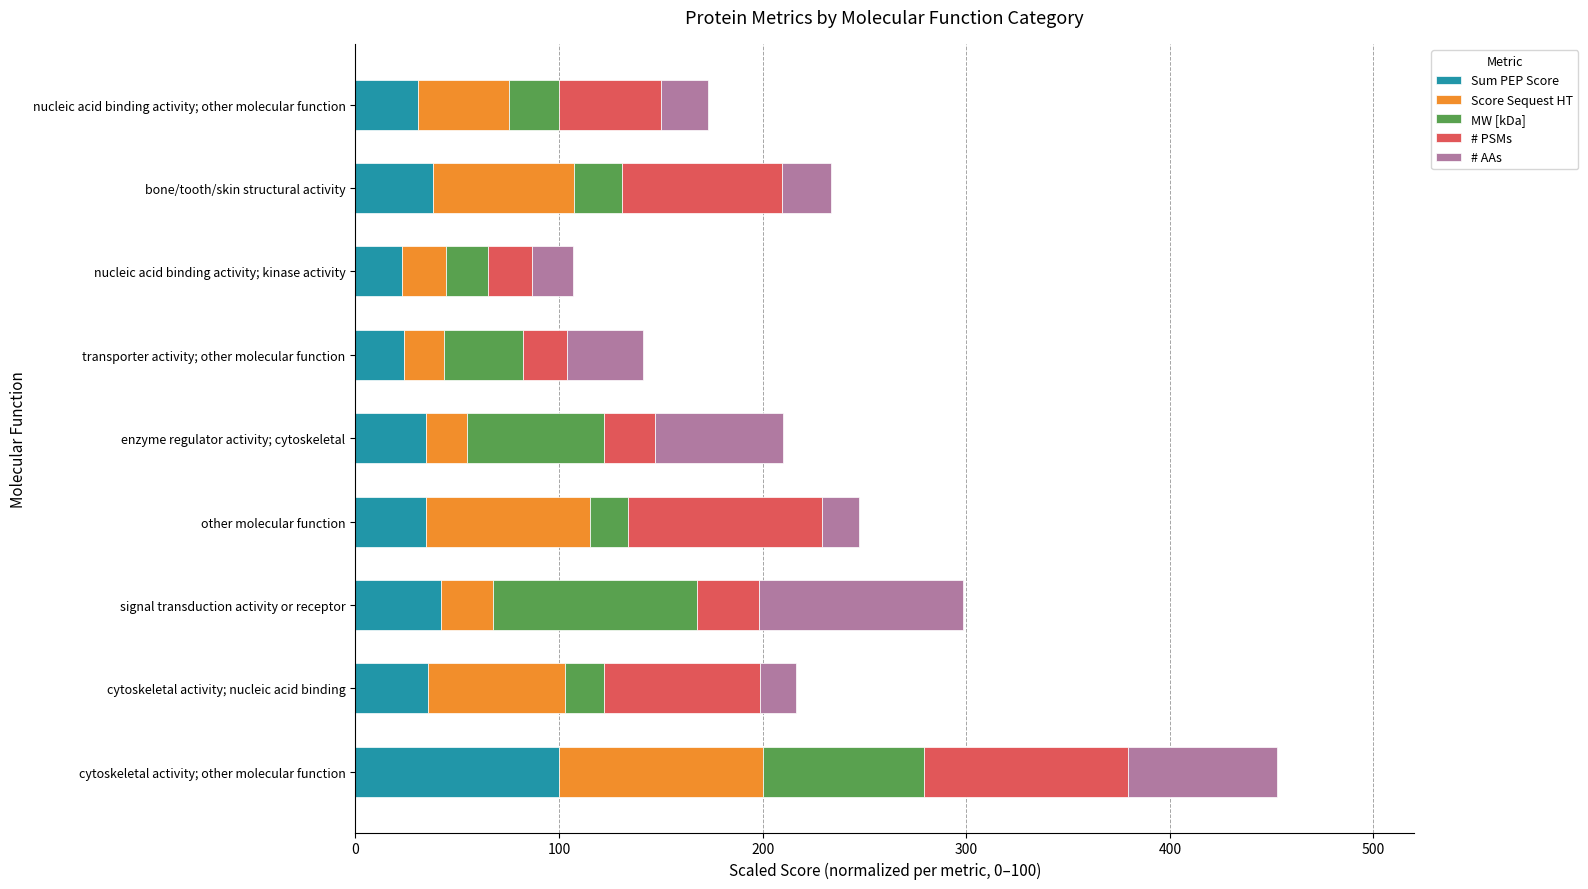

What value does the Sum PEP Score series have at transporter activity; other molecular function?

24.1